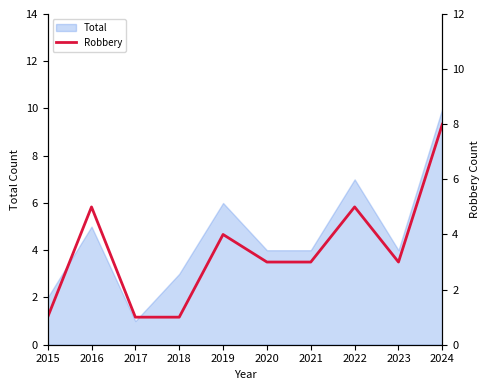

Rank the categories by value from highest to lowest.

2024, 2016, 2022, 2019, 2020, 2021, 2023, 2015, 2017, 2018